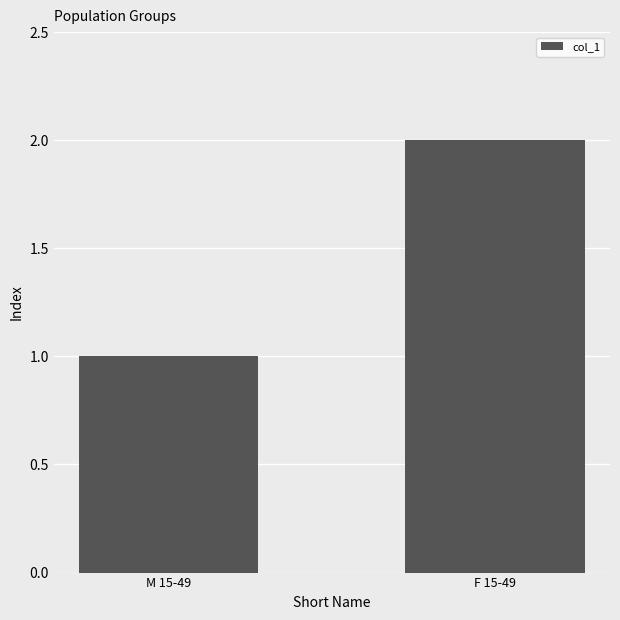

The value at M 15-49 is 1. True or false?

True